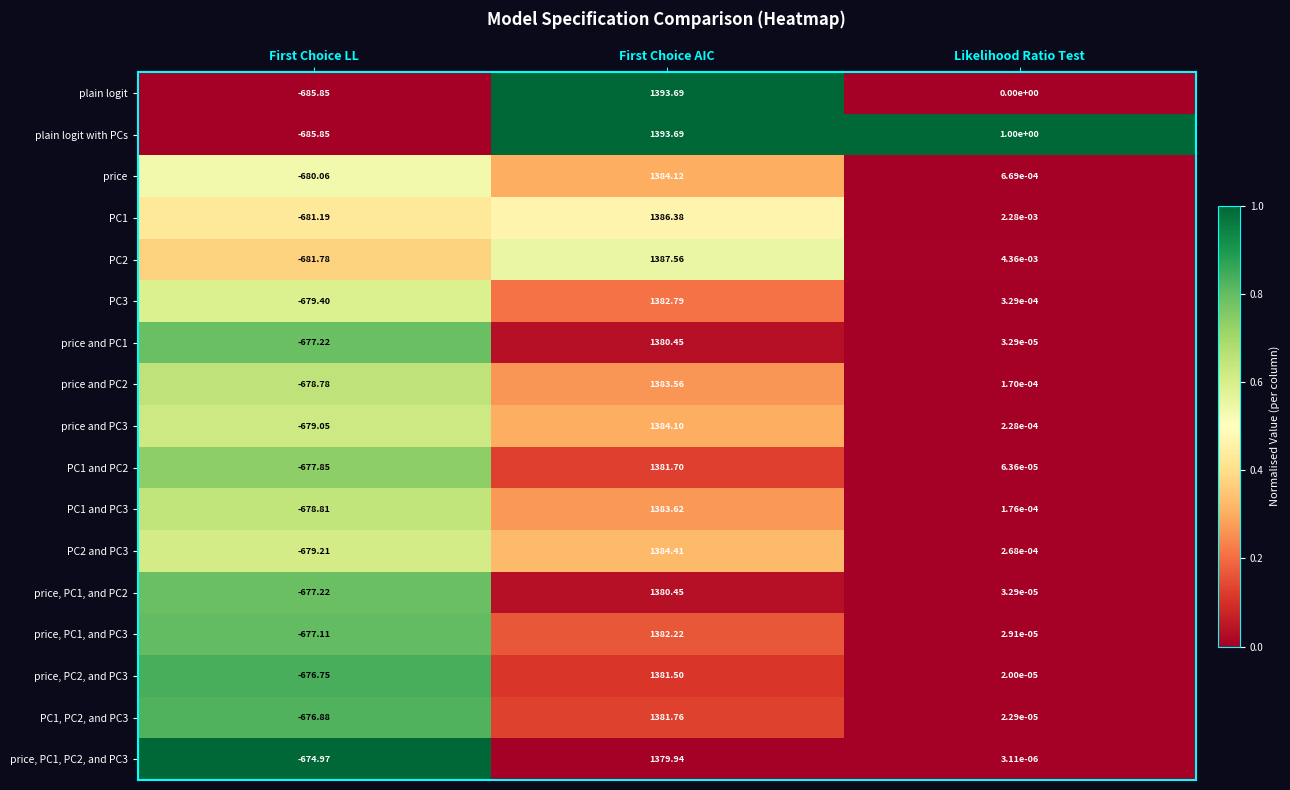

Which series changed the most between First Choice AIC and Likelihood Ratio Test?

plain logit